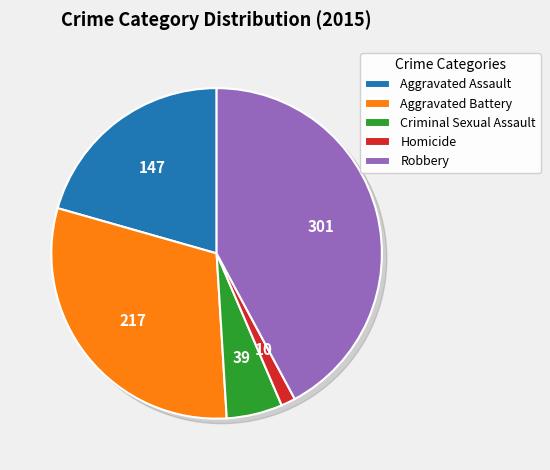

To the nearest percent, what percentage of the pie is Aggravated Battery?

30%